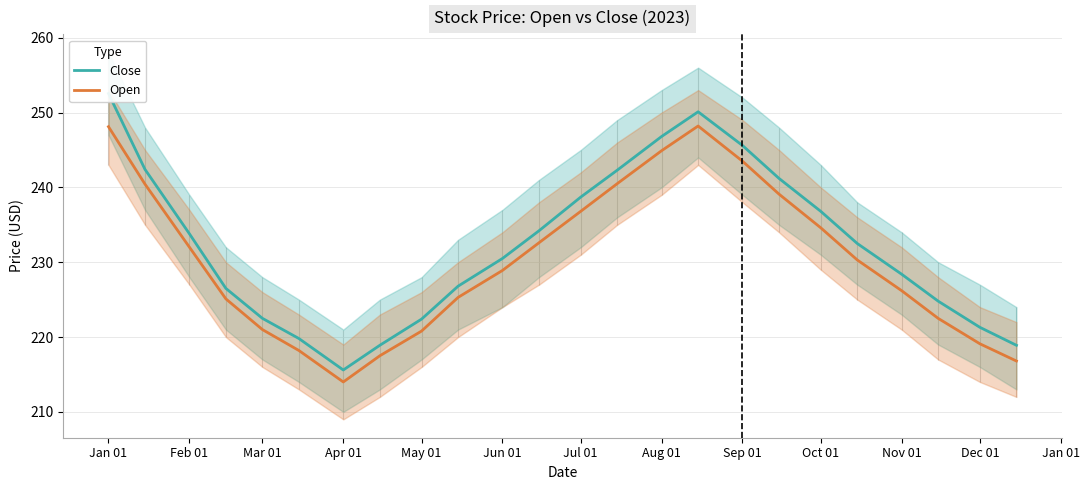

At how many categories does at least one series exceed 246?

3